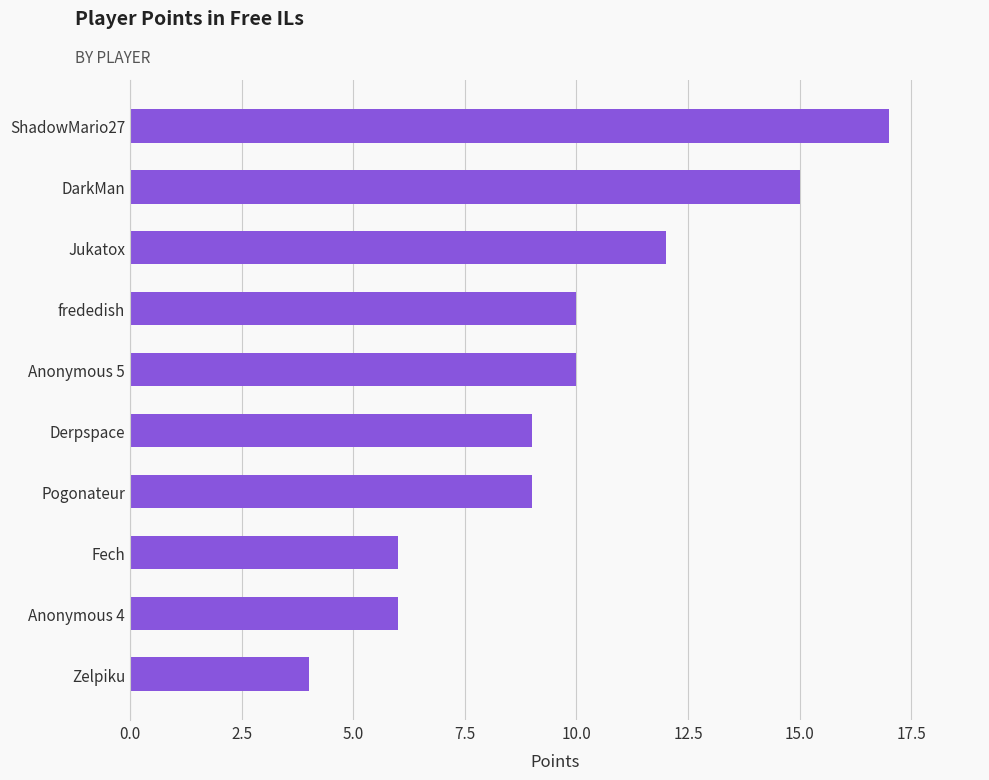

At which category does the chart reach its minimum across all series?

Zelpiku